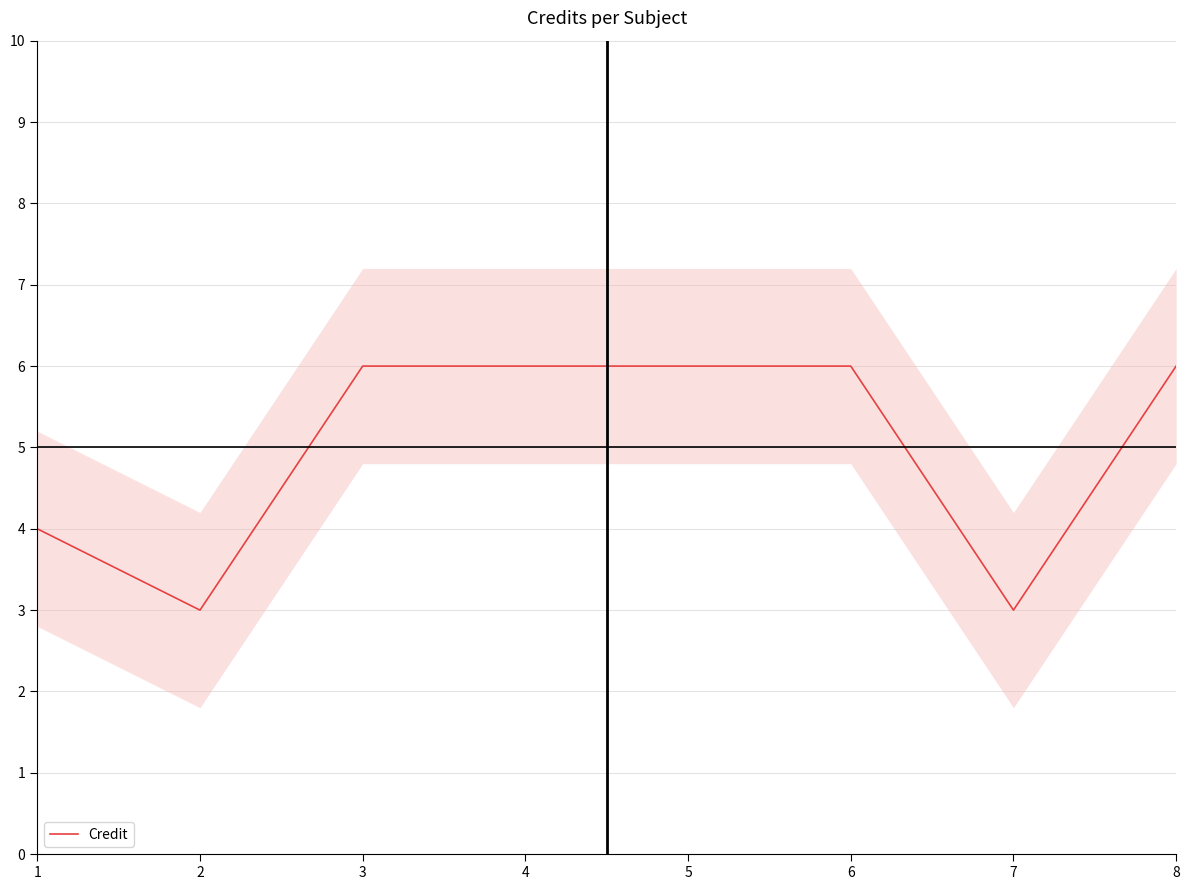

What is the smallest value displayed?

3